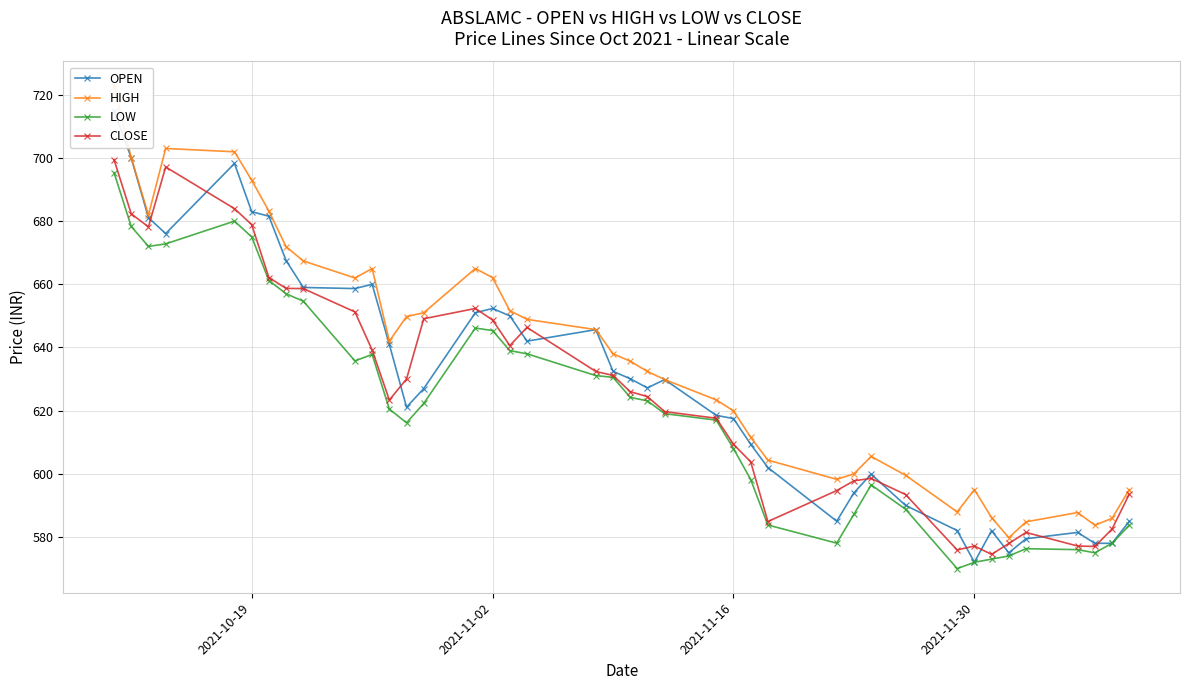

True or false: LOW has more than 0 interior local peaks.

True